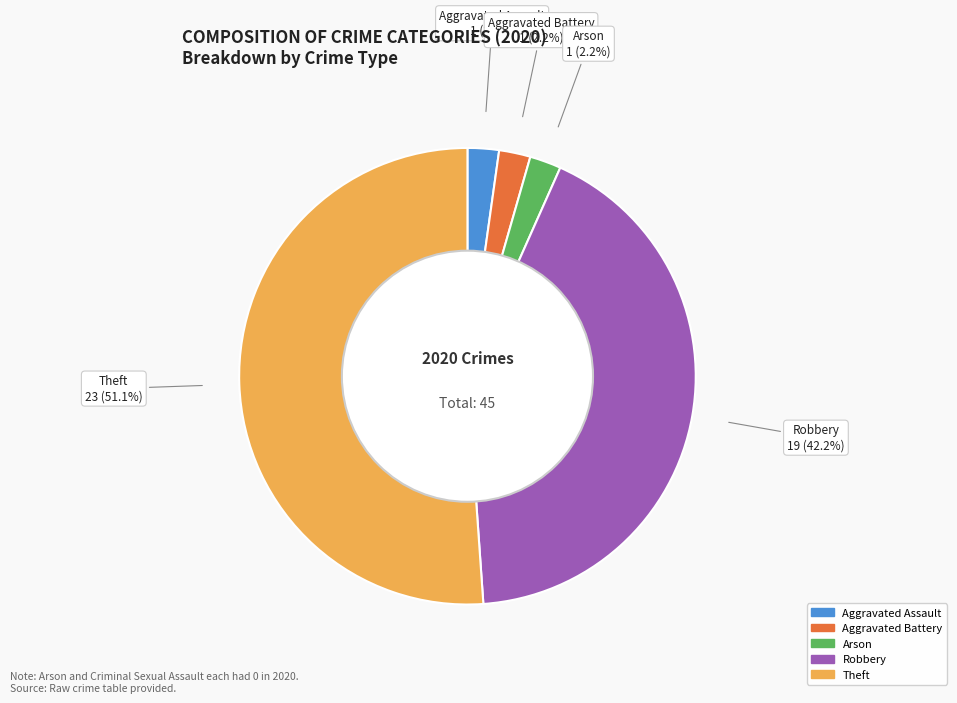

Do Theft and Arson together represent more than half of the pie?

Yes